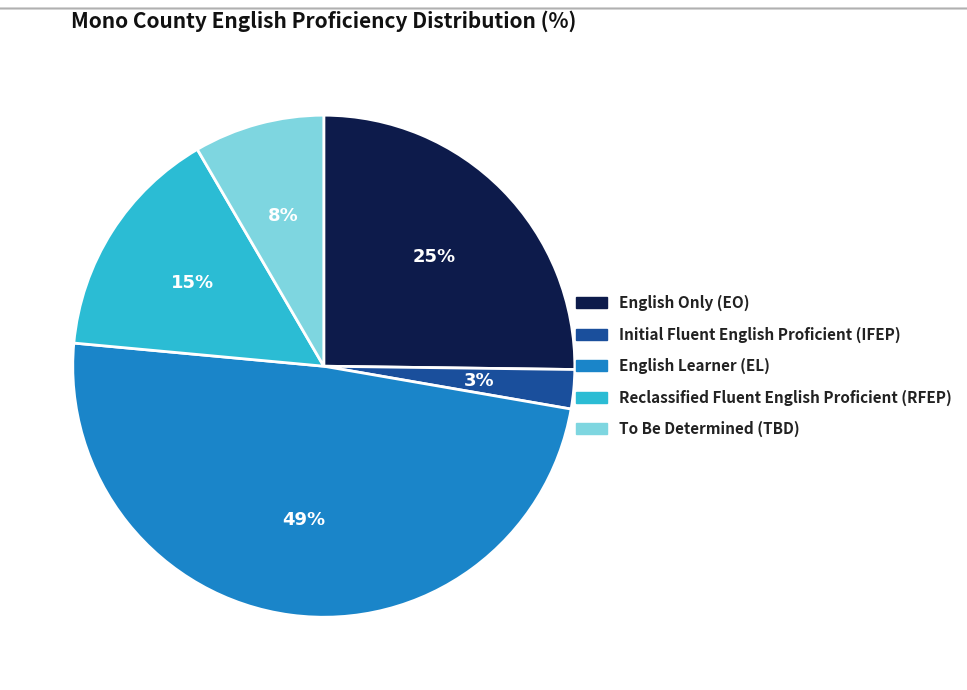

What is the ratio of the value at Reclassified Fluent English Proficient (RFEP) to the value at English Only (EO)?

0.6